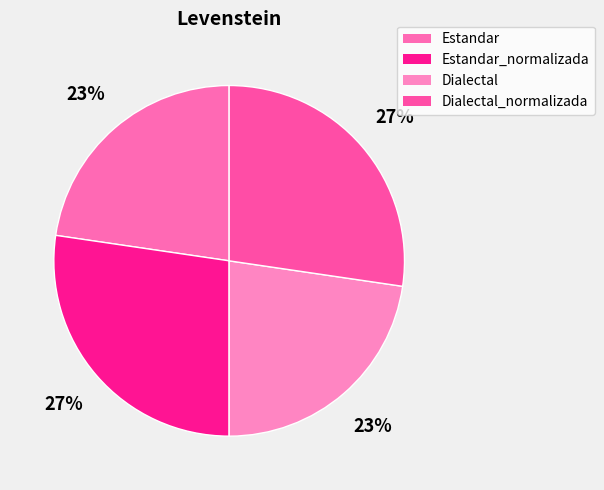

What is the change in value from Estandar to Dialectal_normalizada?

+9.3